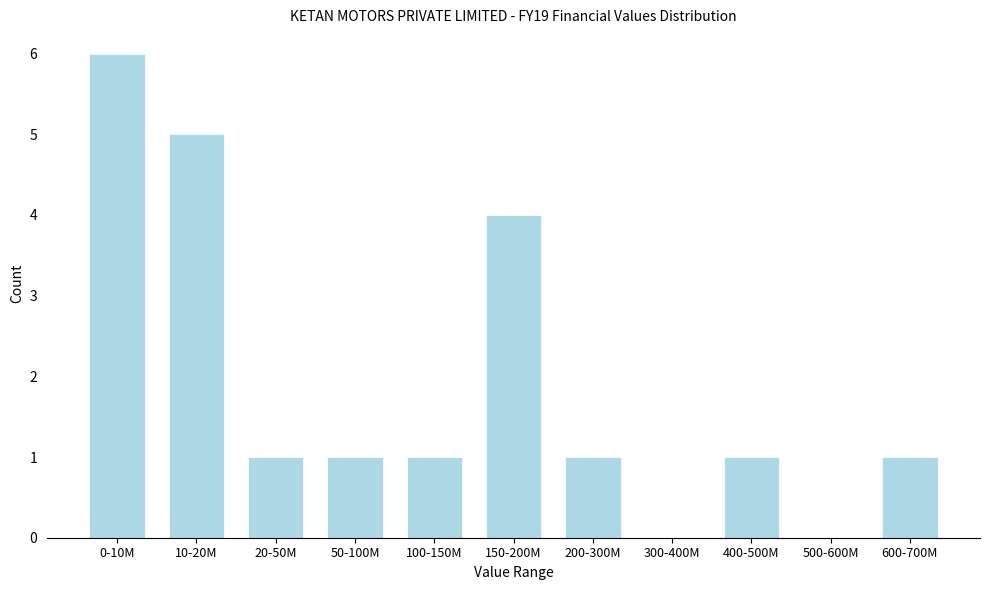

Reading left to right, extract all data points from this chart.

0-10M=6	10-20M=5	20-50M=1	50-100M=1	100-150M=1	150-200M=4	200-300M=1	300-400M=0	400-500M=1	500-600M=0	600-700M=1